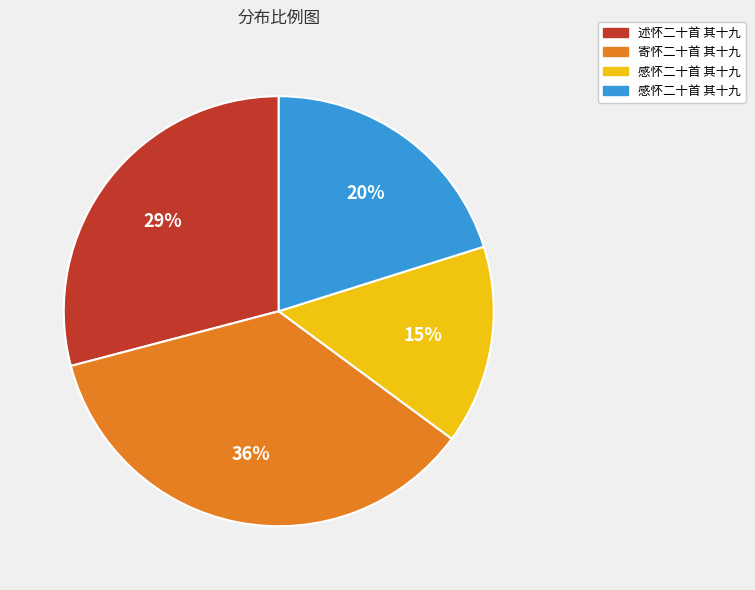

To the nearest percent, what is the average slice percentage?

25%